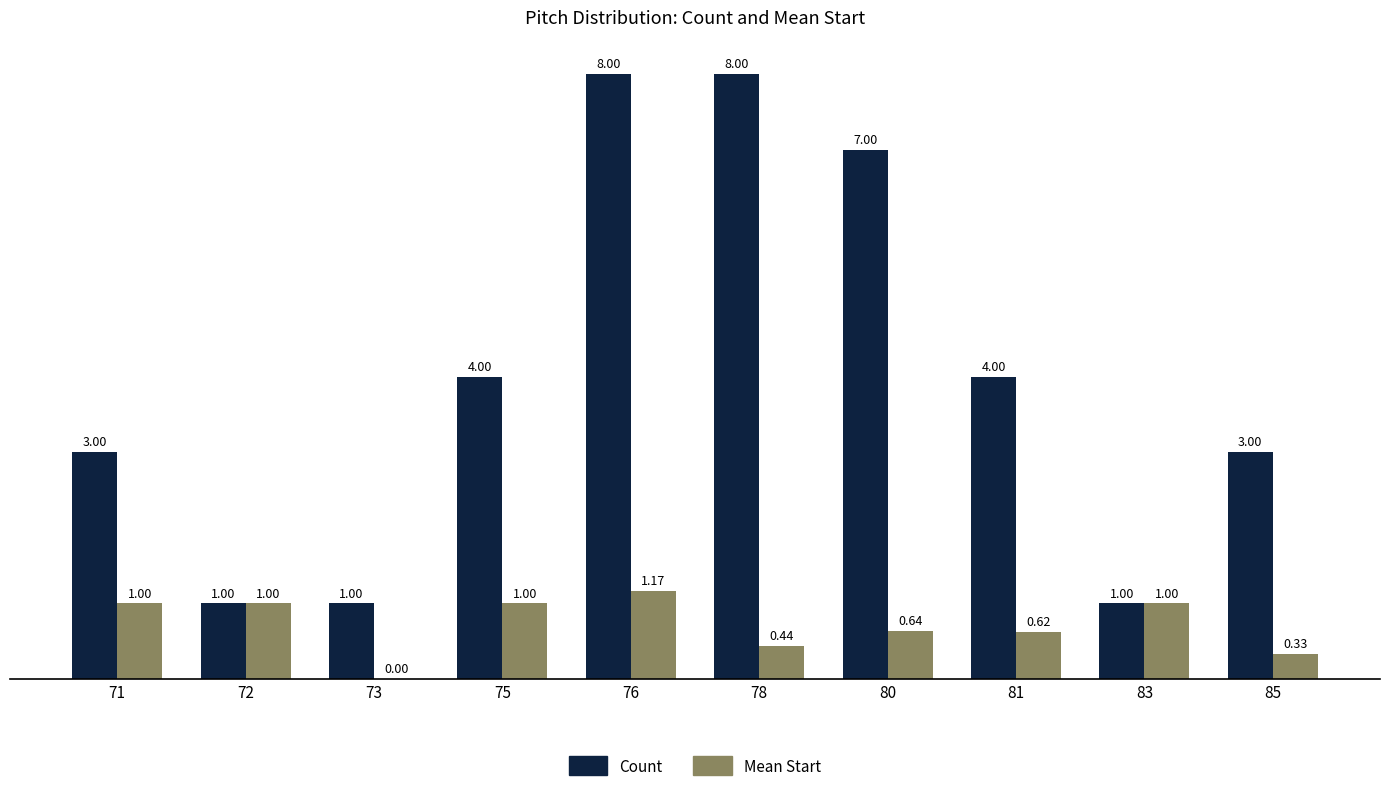

What is the total value across all series at 78?

8.4